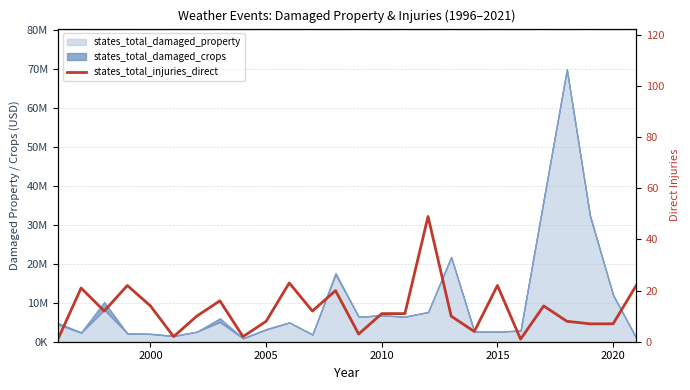

True or false: the data shows 34 at 2010.

False